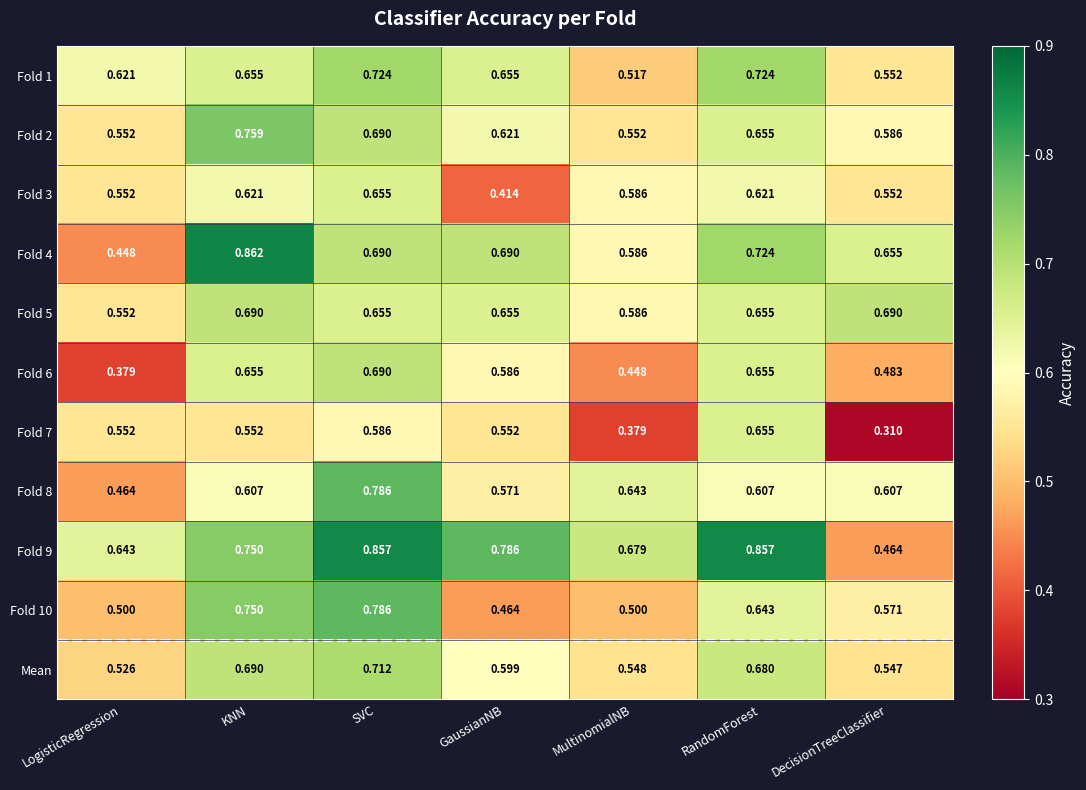

At which label does Mean reach its minimum?

LogisticRegression